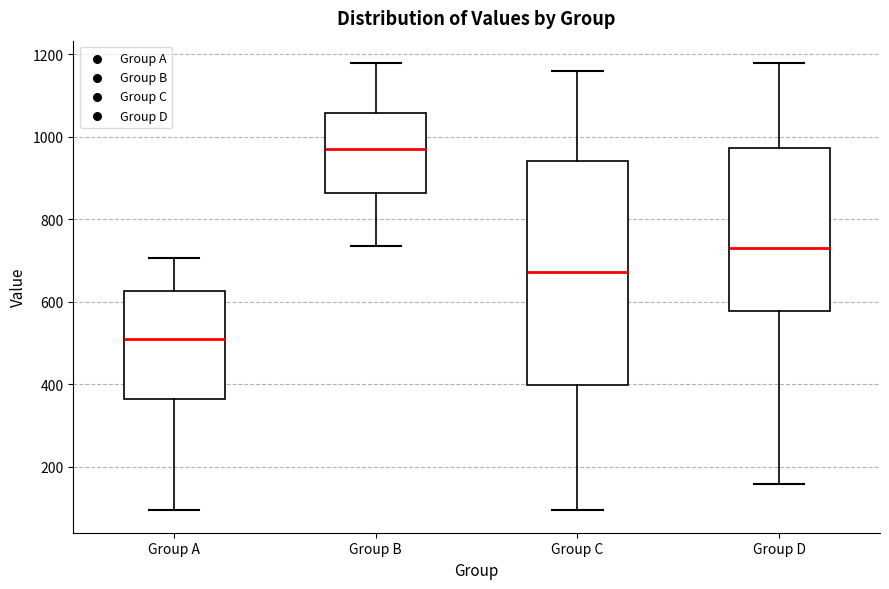

Where is the lower edge of the box for Group B on the y-axis? The values are not printed on the chart, so give them approximately, as read against the axis.

860